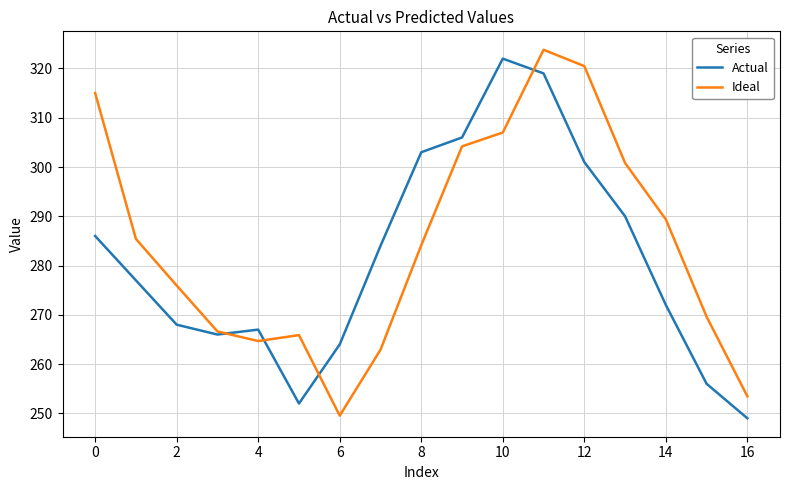

True or false: Ideal has more than 1 points higher than both neighbors.

True